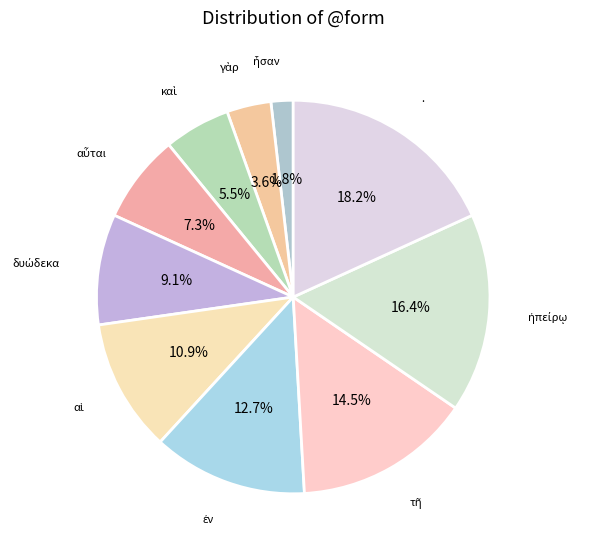

Is there a majority slice in this chart?

No